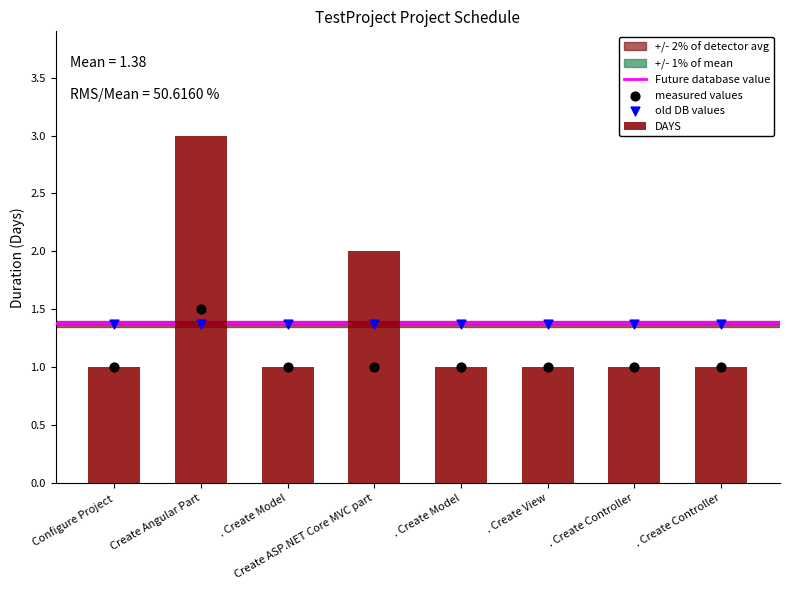

What is the change in value from Create Angular Part to . Create Model?

-2